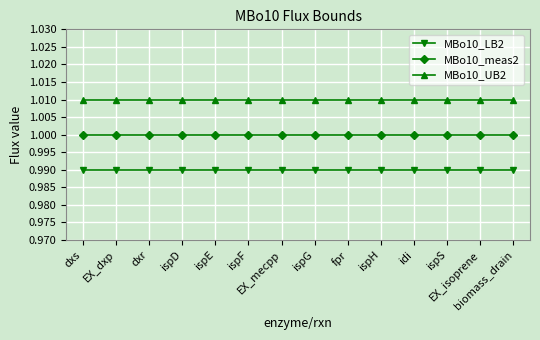

True or false: MBo10_UB2 and MBo10_LB2 intersect in this chart.

False